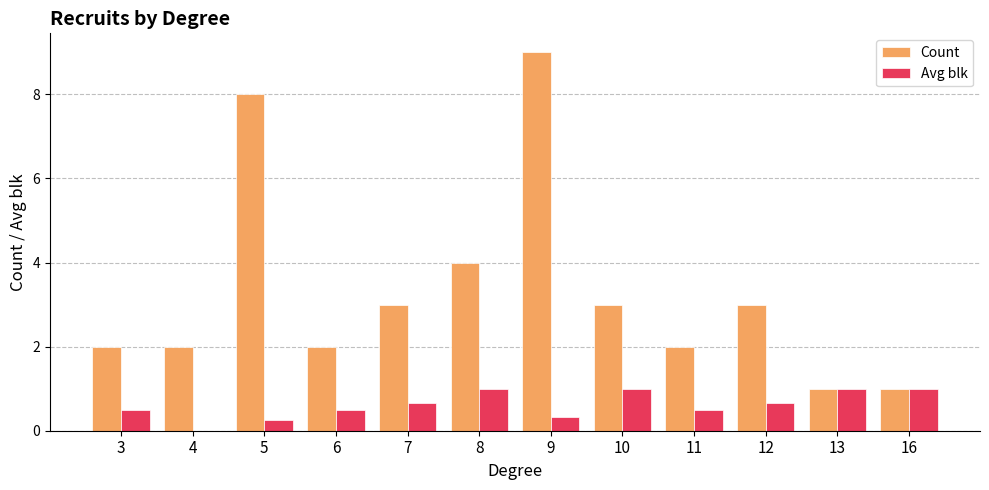

Between 9 and 16, which series saw the biggest shift?

Count